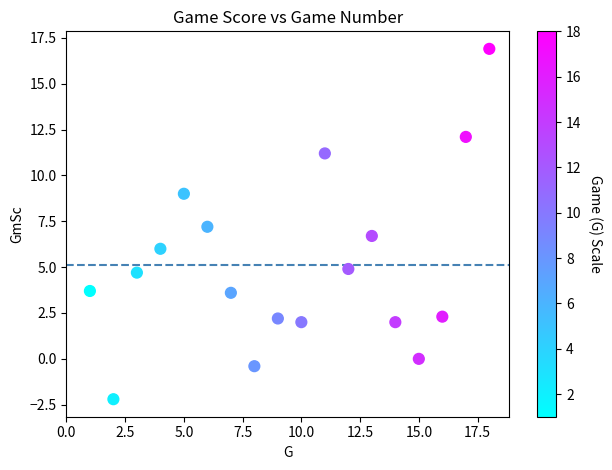

What is the range of X values (max minus min)?

17.0